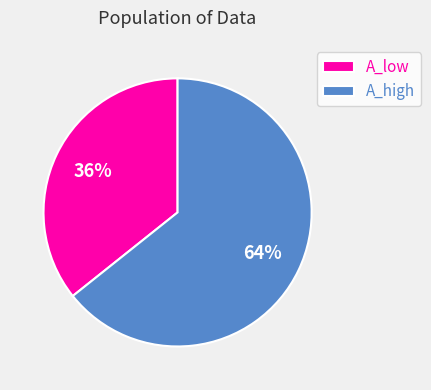

To the nearest percent, what is the combined percentage of A_low and A_high?

100%